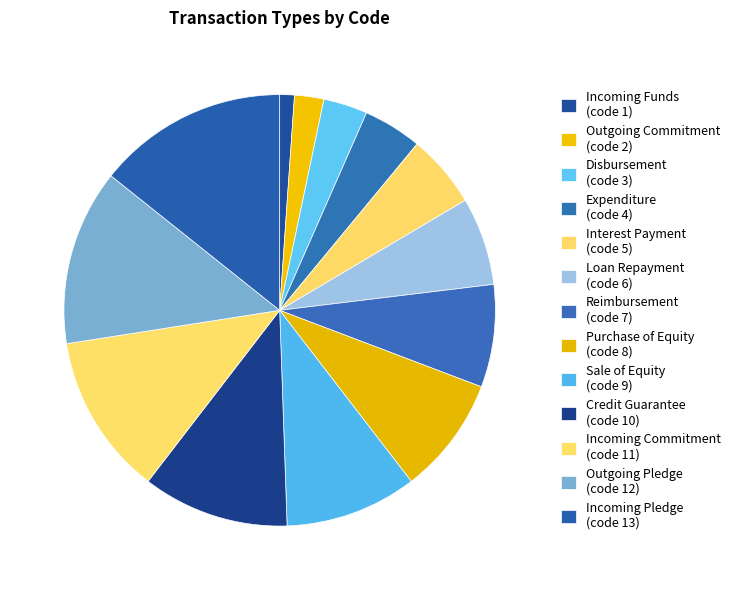

The Credit Guarantee slice represents 11% of the pie. True or false?

True